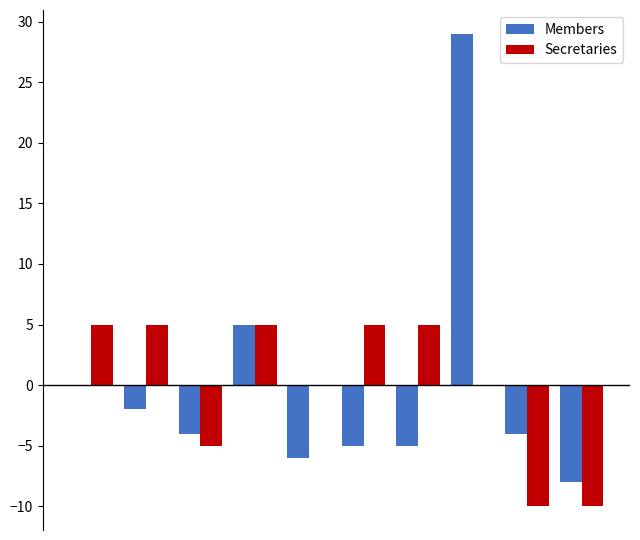

Does the chart contain stacked bars?

No